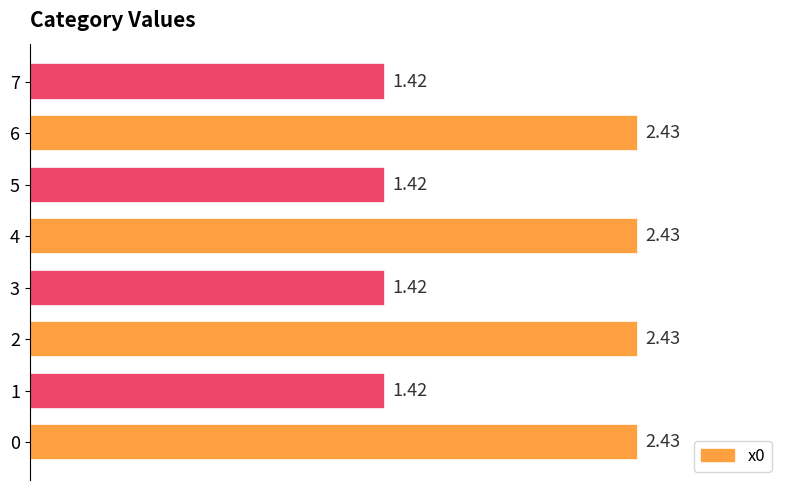

How many bars are there in total?

8